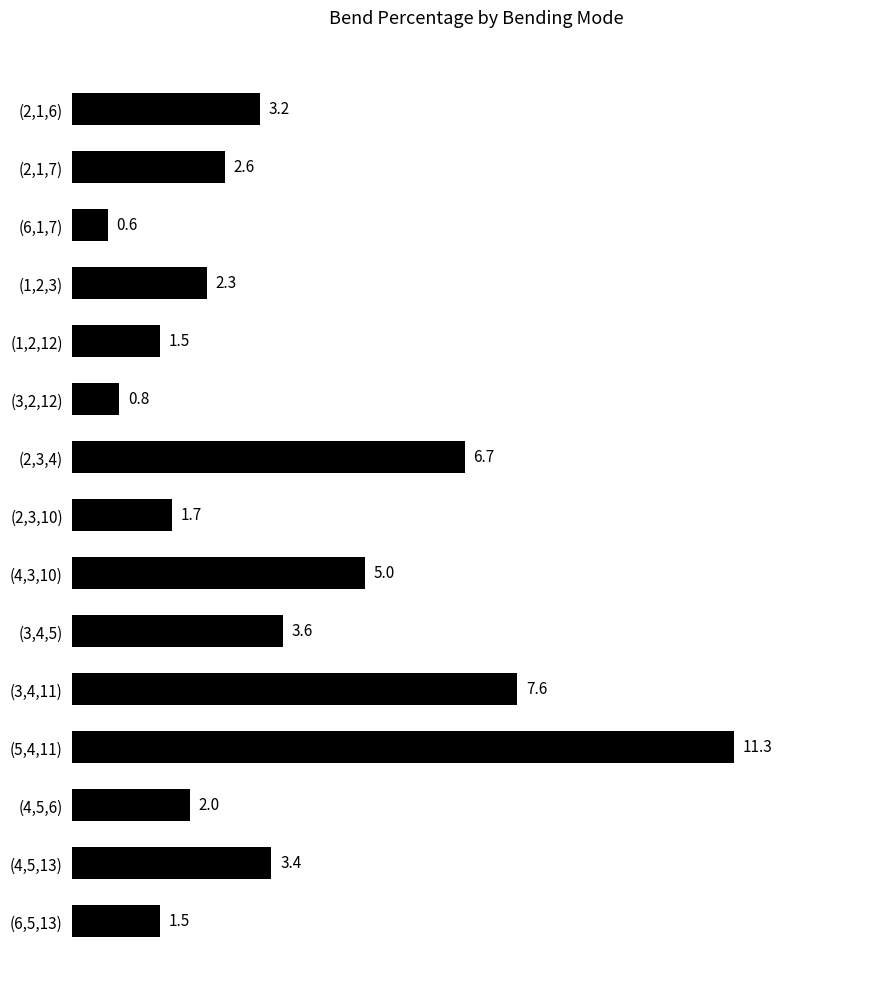

What is the smallest value displayed?

0.6